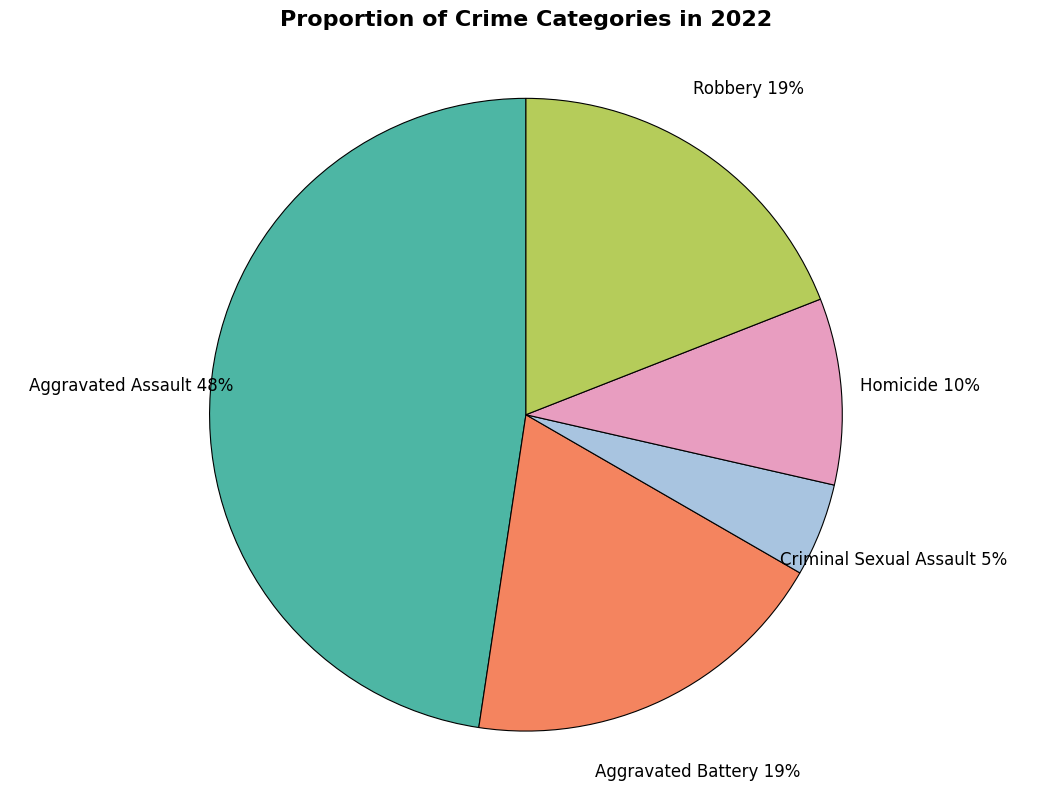

Approximately how many times larger is the value at Aggravated Battery compared to Aggravated Assault?

0.4